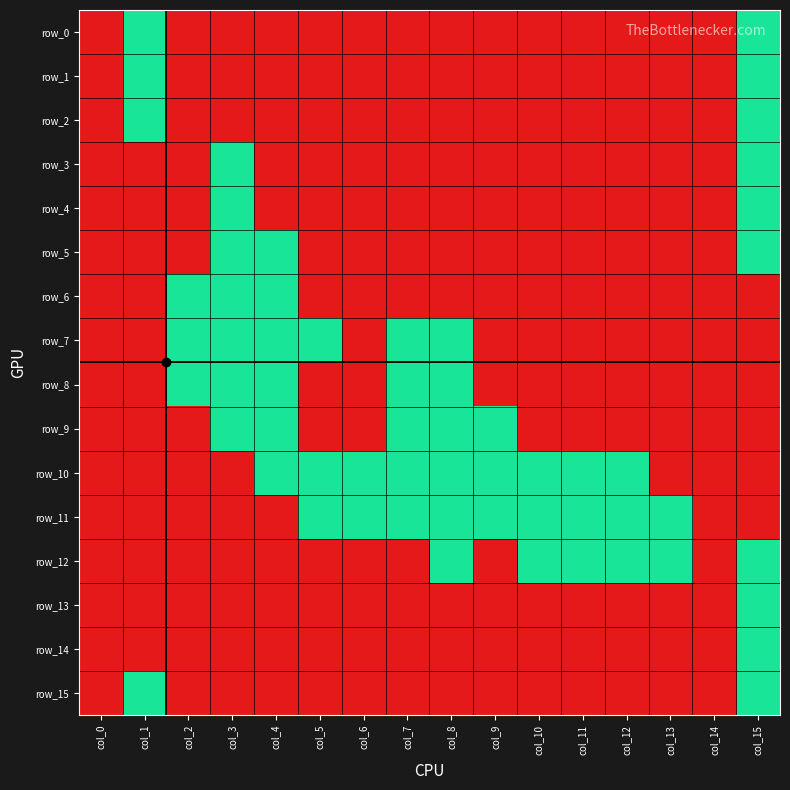

Is it true that row_0 equals 1 at col_7?

True